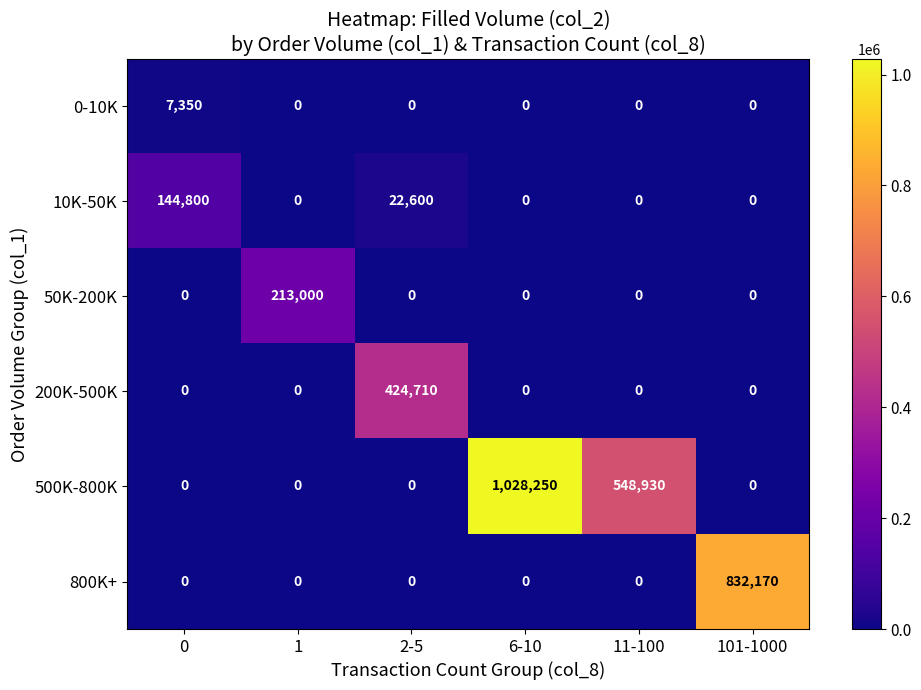

Which series changed the most between 0 and 1?

50K-200K